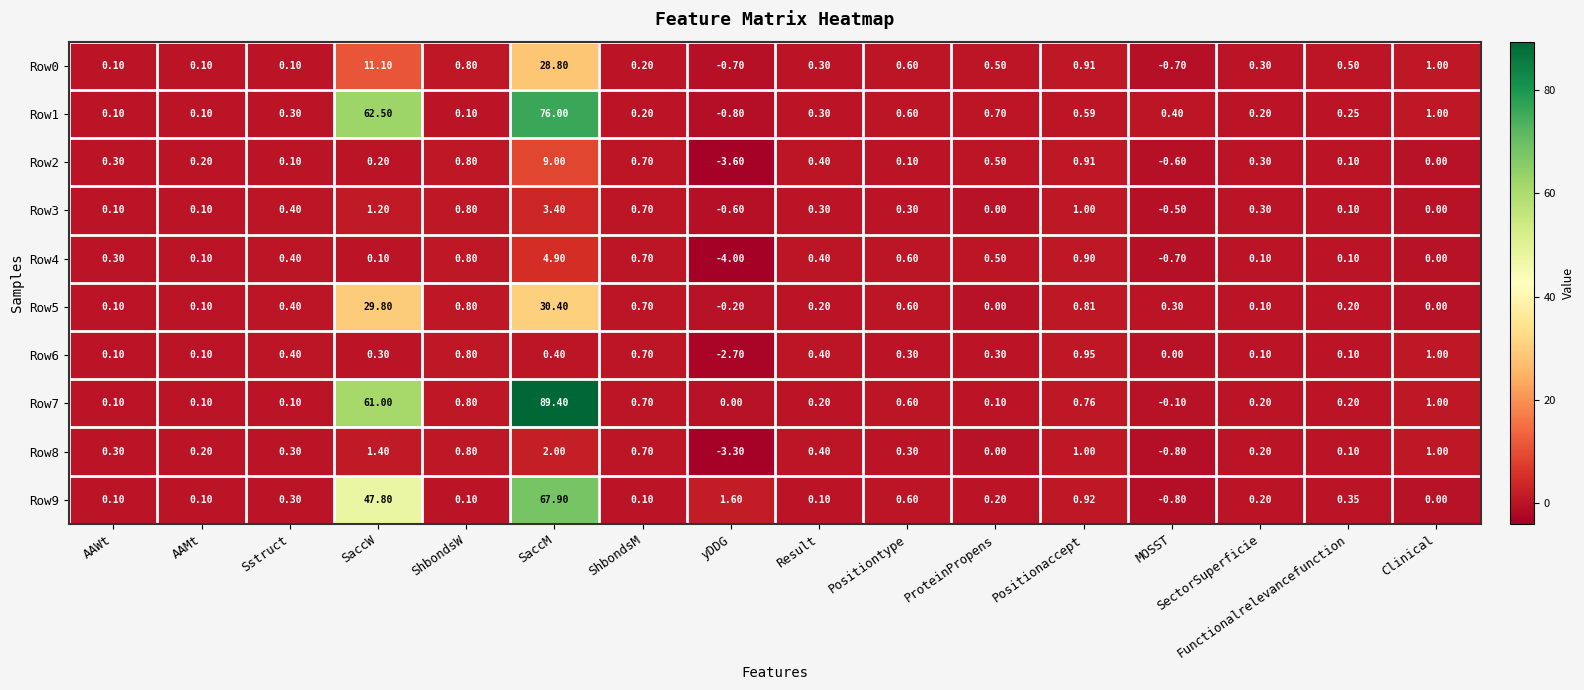

Is the value of Row1 at Sstruct greater than the value of Row5 at yDDG?

Yes